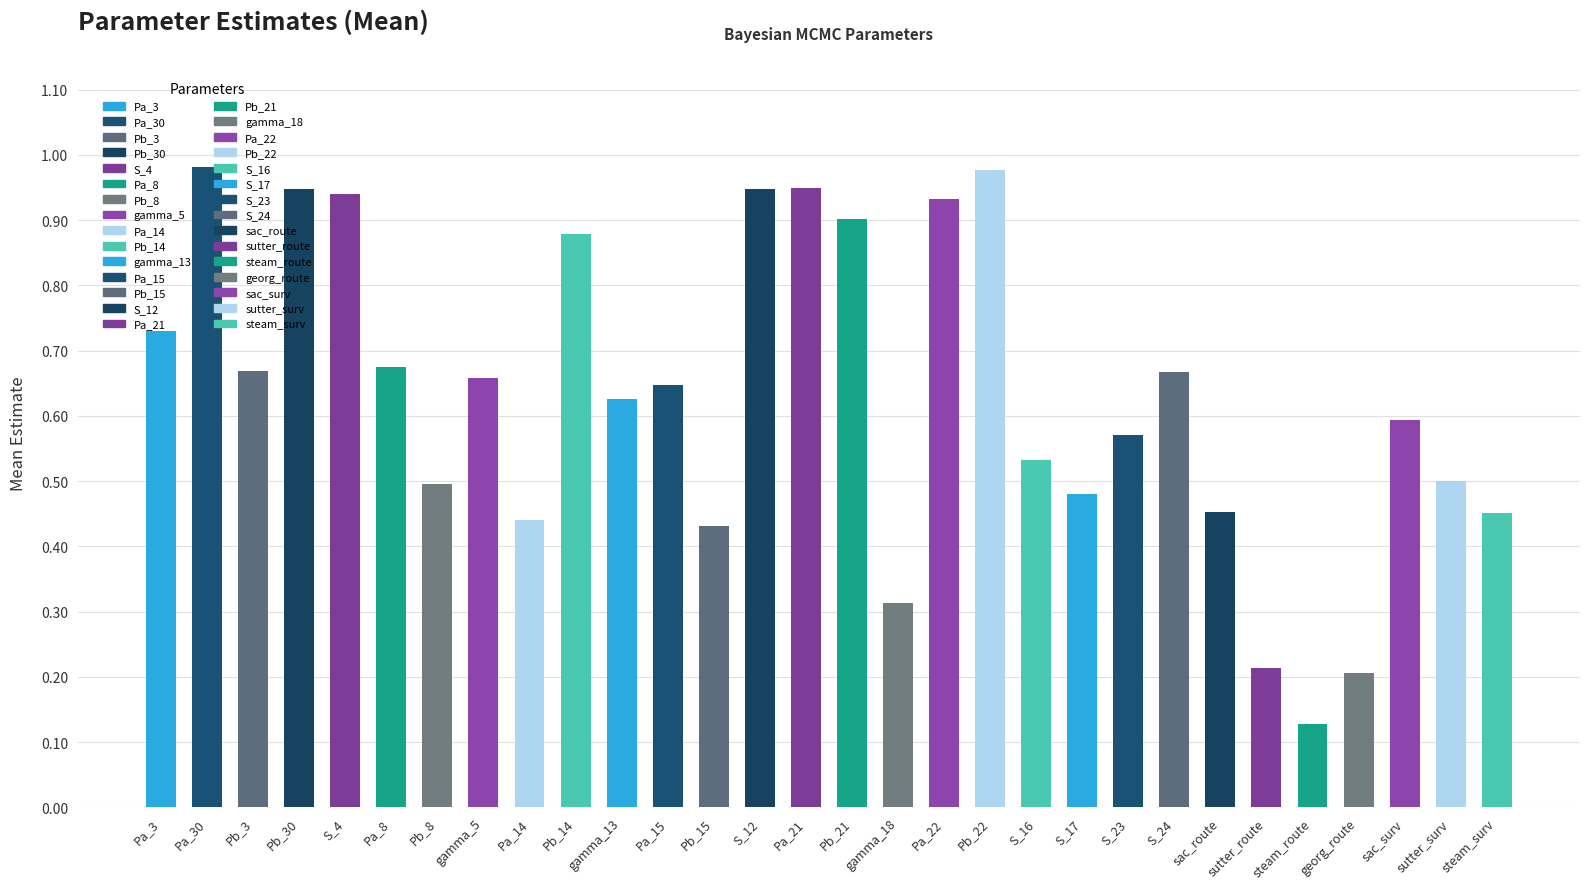

List the labels in order of value, largest first.

Pa_30, Pb_22, Pa_21, Pb_30, S_12, S_4, Pa_22, Pb_21, Pb_14, Pa_3, Pa_8, Pb_3, S_24, gamma_5, Pa_15, gamma_13, sac_surv, S_23, S_16, sutter_surv, Pb_8, S_17, sac_route, steam_surv, Pa_14, Pb_15, gamma_18, sutter_route, georg_route, steam_route